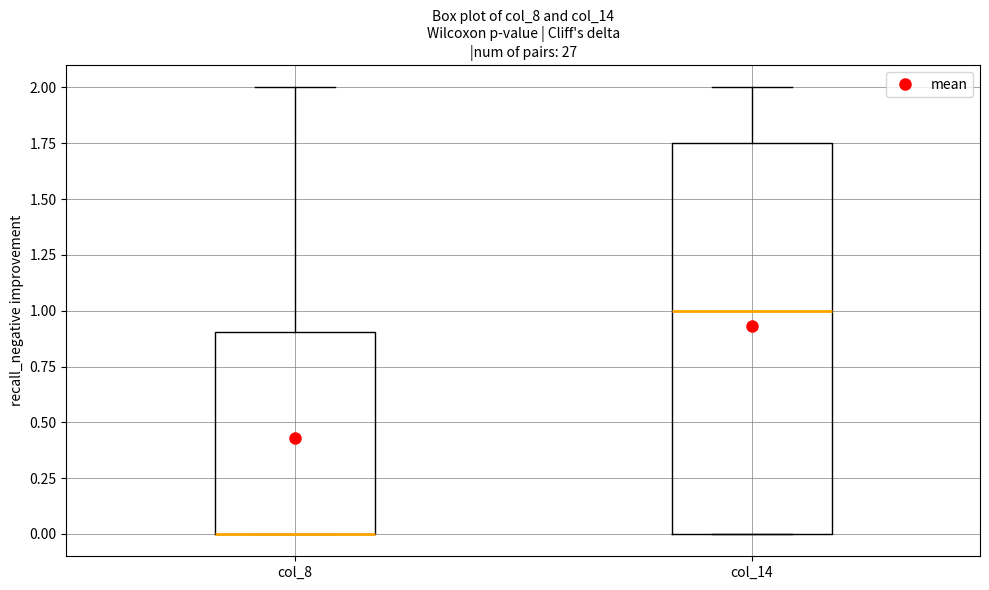

Where is the lower edge of the box for col_8 on the y-axis? The values are not printed on the chart, so give them approximately, as read against the axis.

0.00